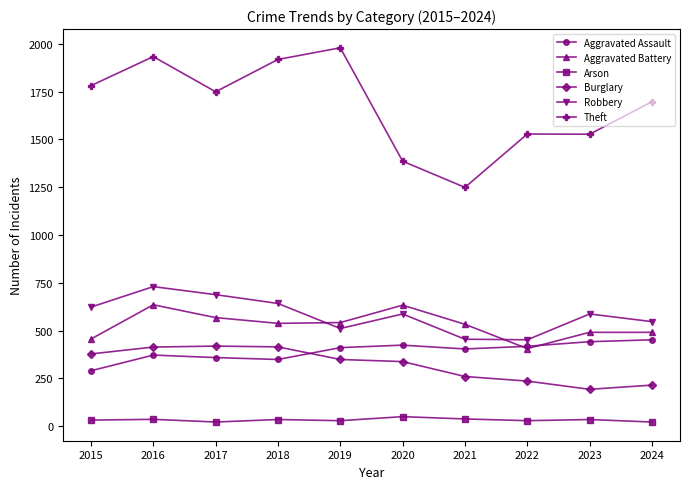

Which series has the widest spread of values?

Theft